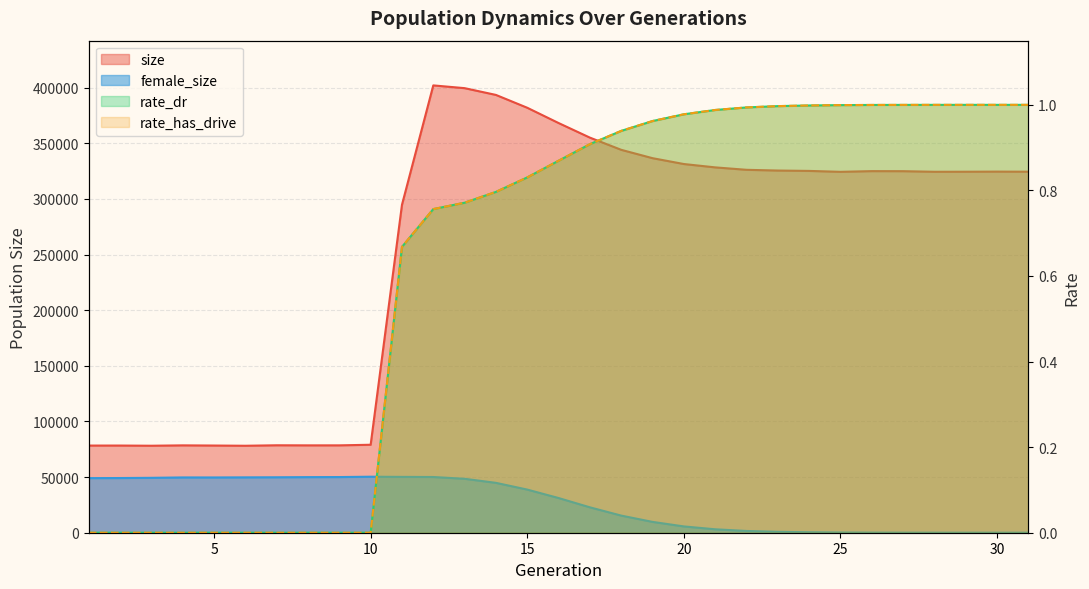

At which category does the chart reach its minimum across all series?

31